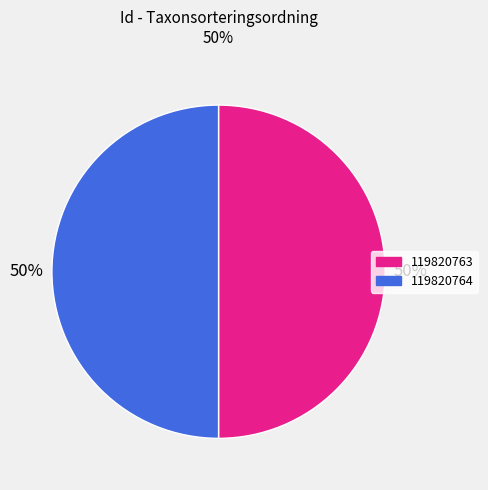

Is the sum of 119820764 and 119820763 greater than half?

Yes